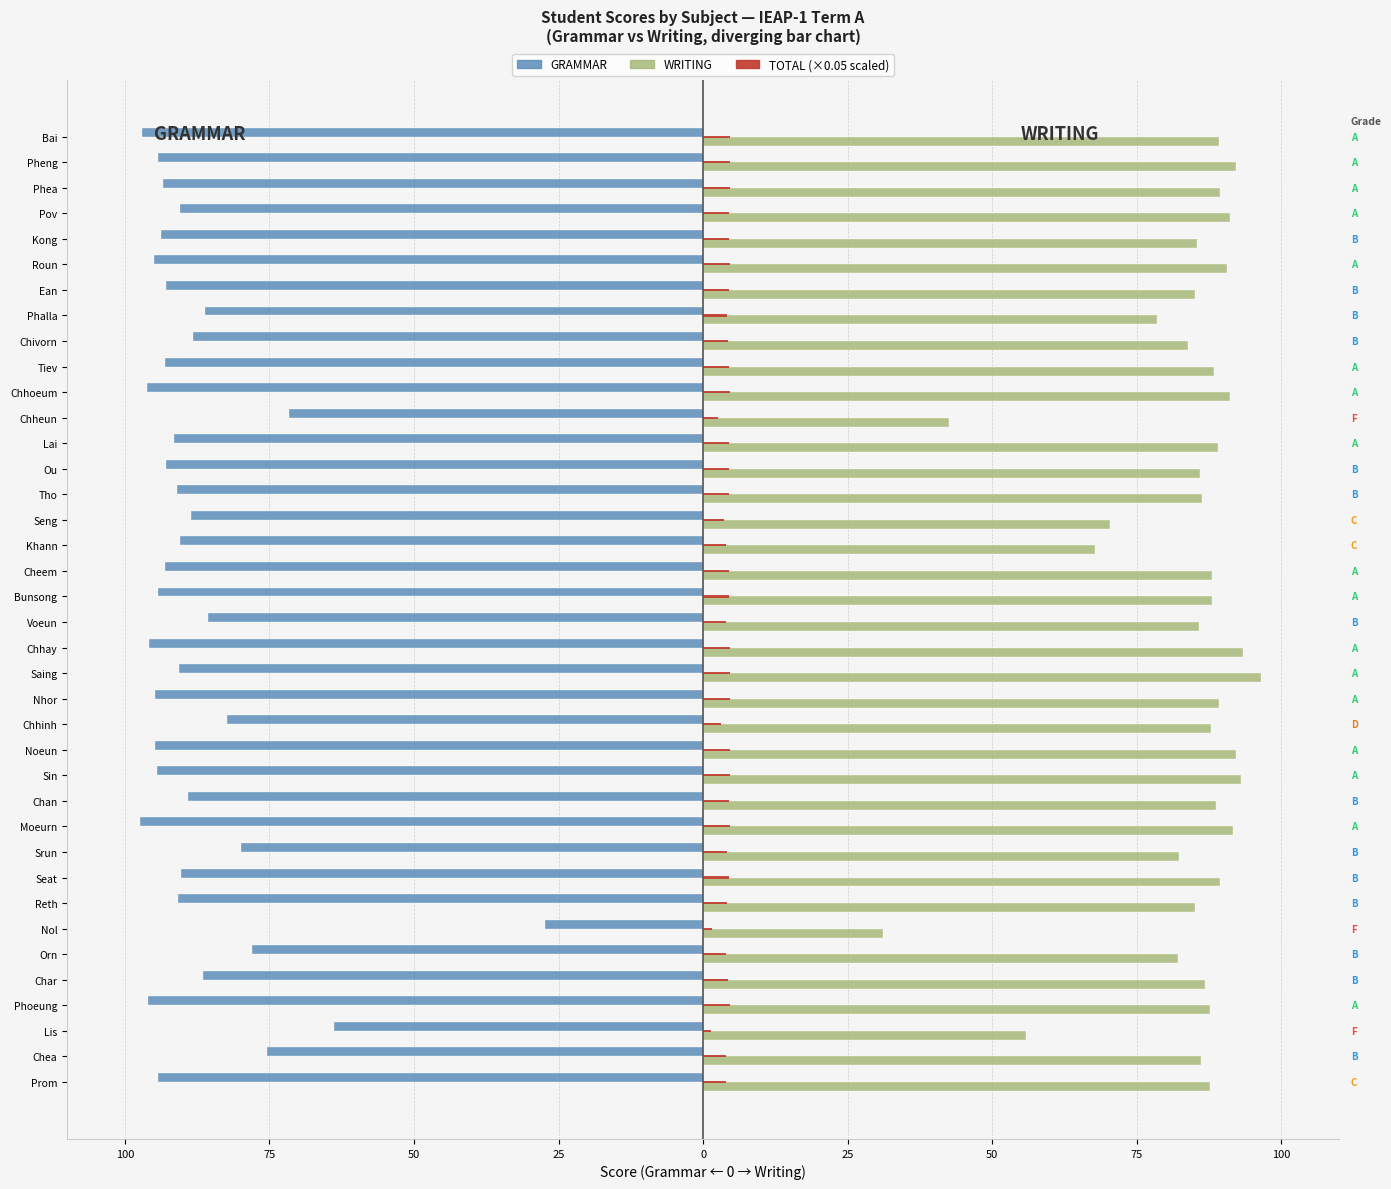

How many bars are there in total?

114